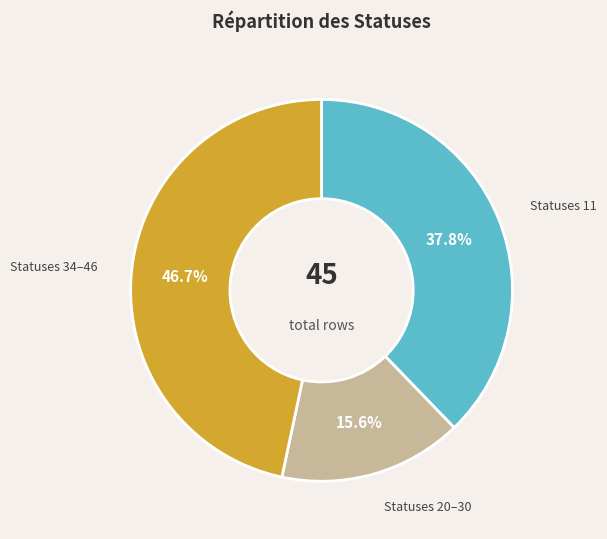

Count the number of slices in the pie.

3